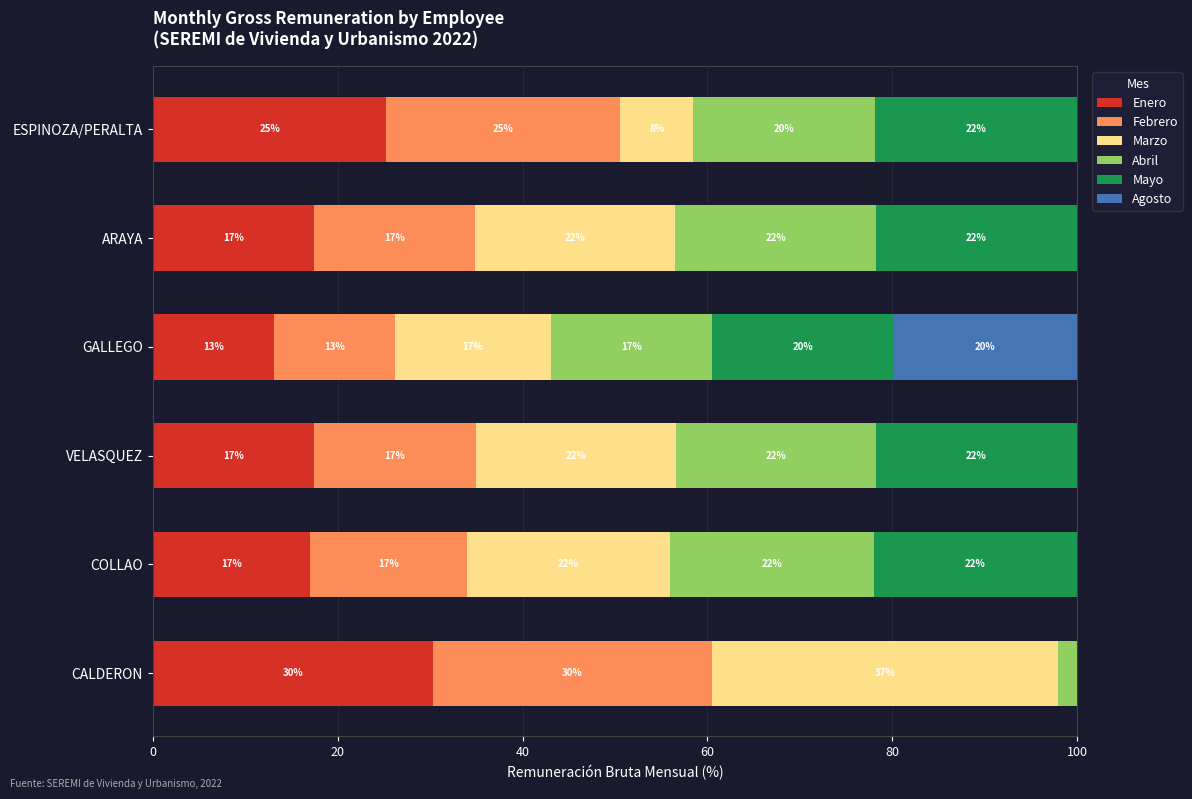

What is the total value across all series at GALLEGO?

100.0